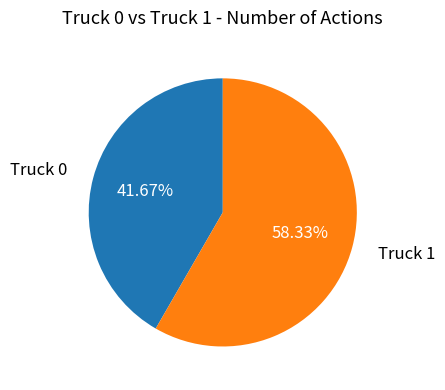

How many slices are in this pie chart?

2